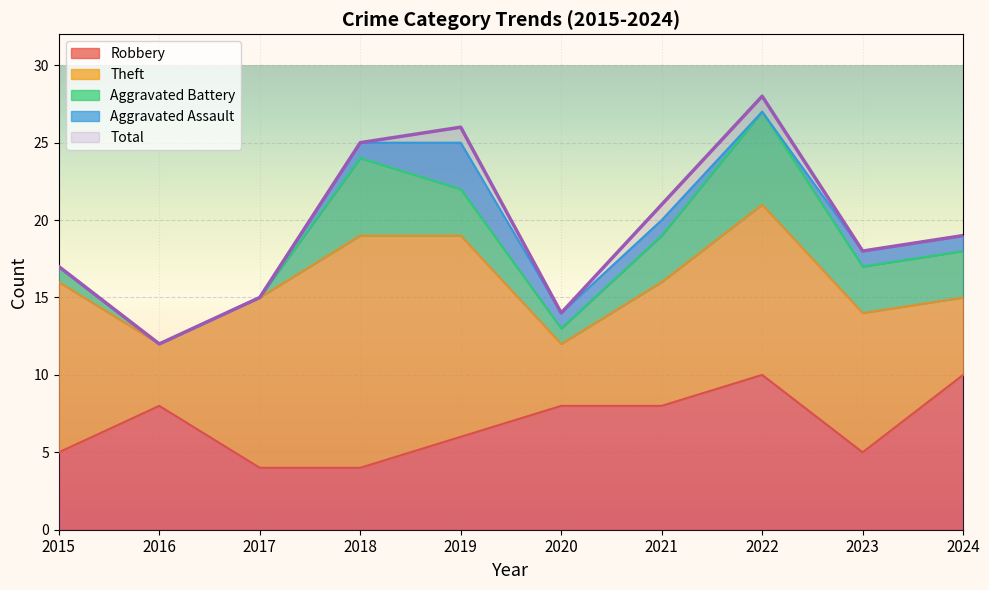

What is the difference between the highest and lowest values at 2018?

24